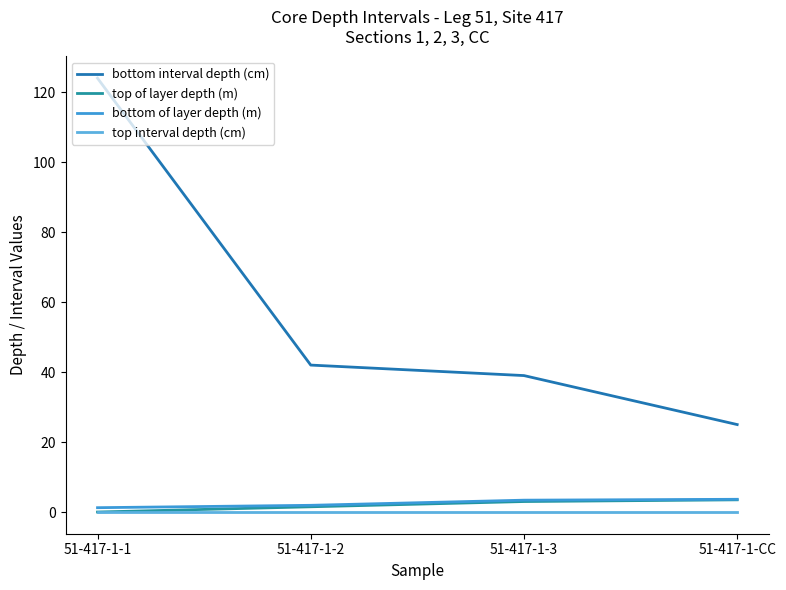

Does the chart display data point markers on the line(s)?

No